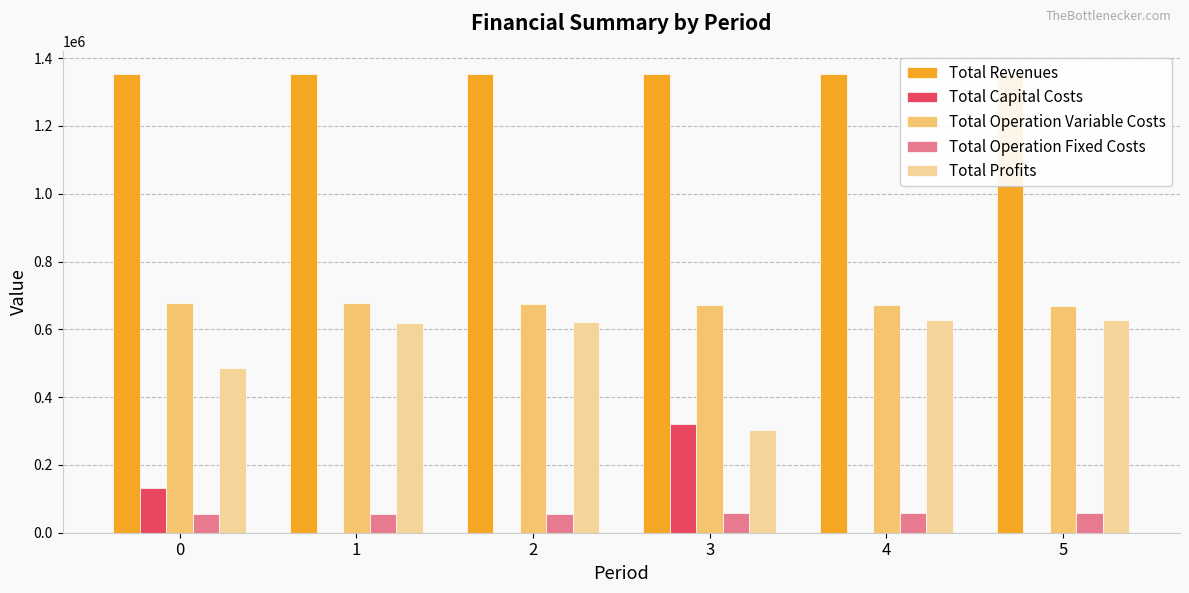

What is the difference between the highest and lowest values at 4?

1353756.8